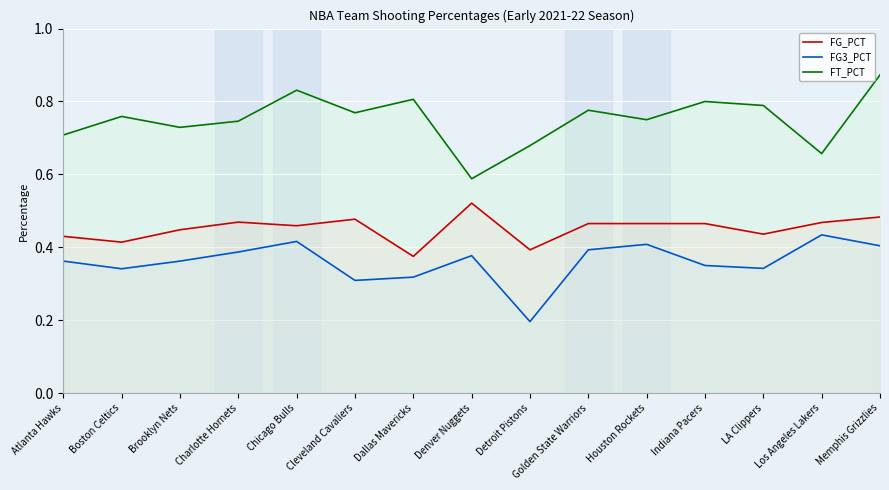

In FT_PCT, how many points are lower than both neighbors (excluding endpoints)?

5